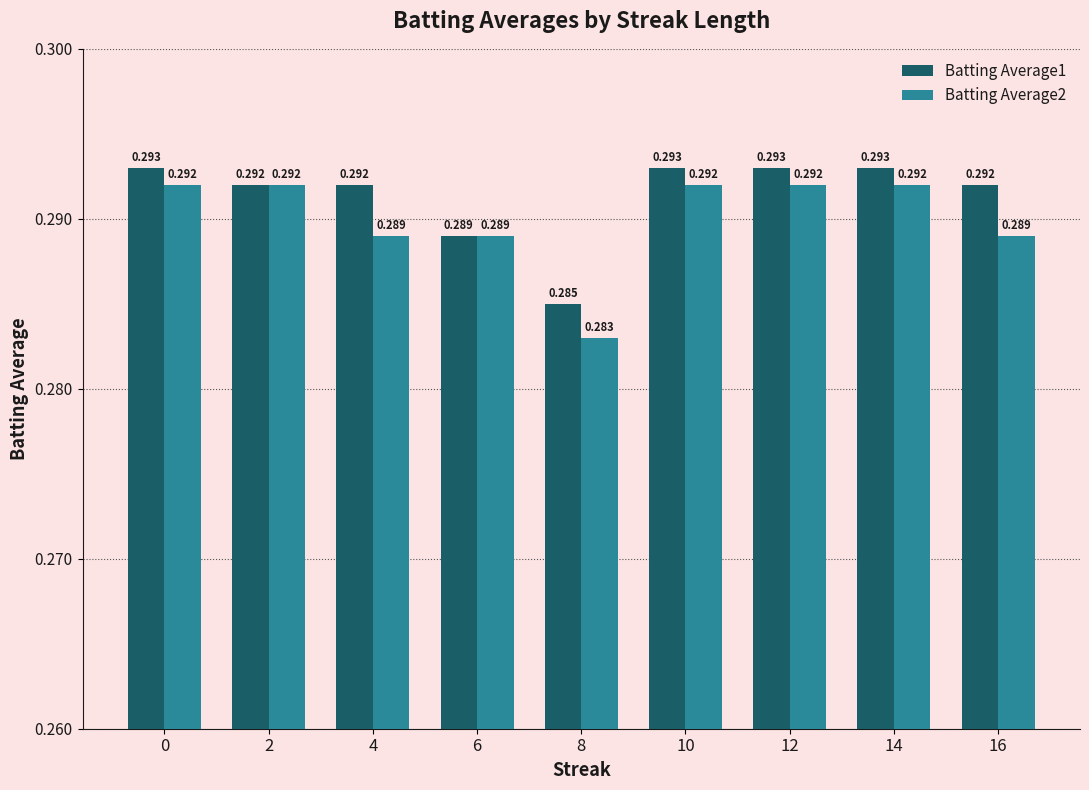

Is the value of Batting Average2 at 16 greater than the value of Batting Average1 at 12?

No